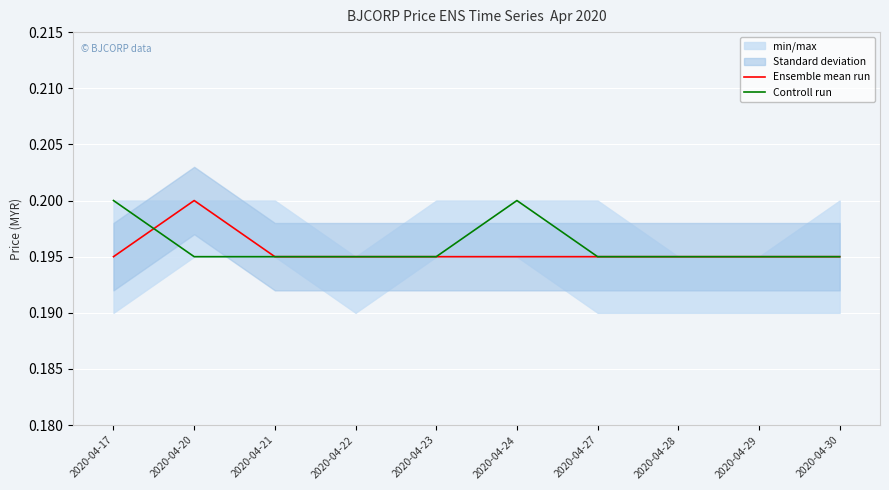

How many intersections are there between Controll run and Ensemble mean run?

1